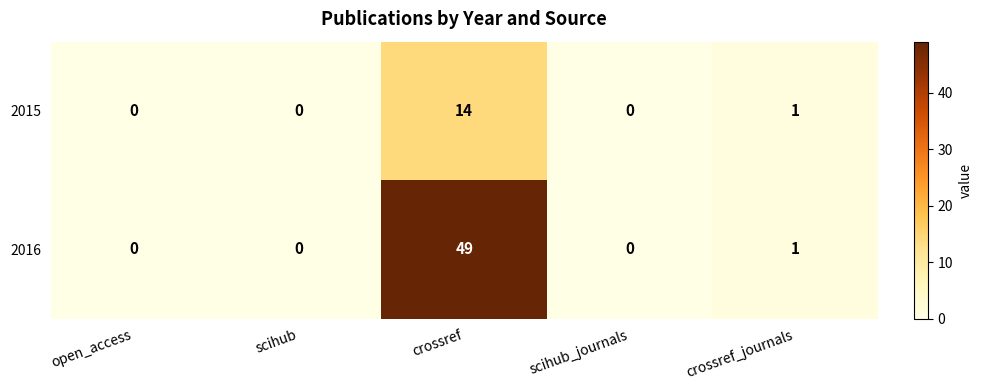

Rank the series by their average value, from highest to lowest.

2016, 2015